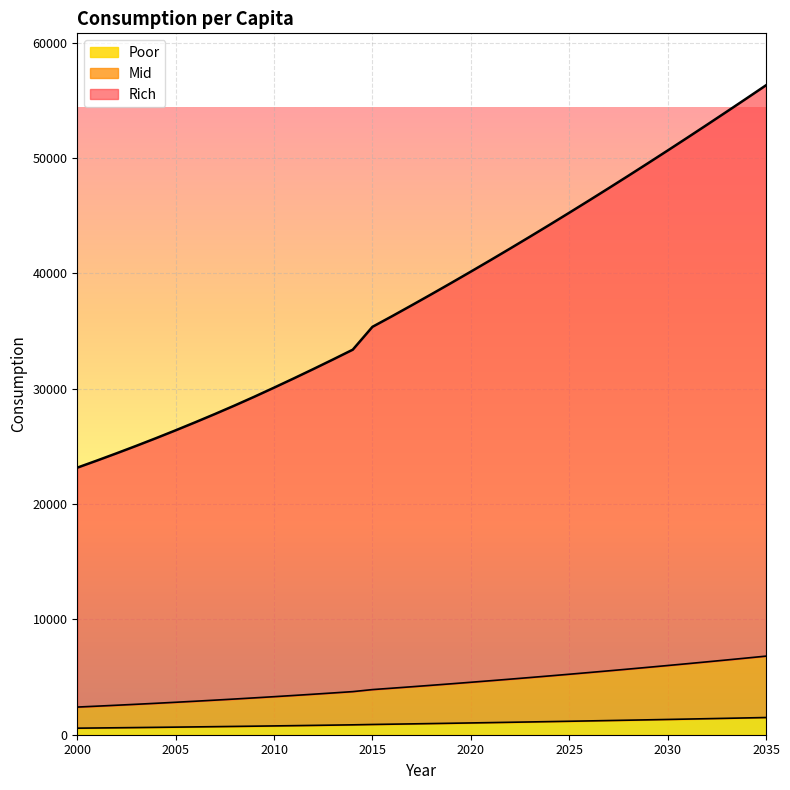

How many categories are shown in the chart?

36